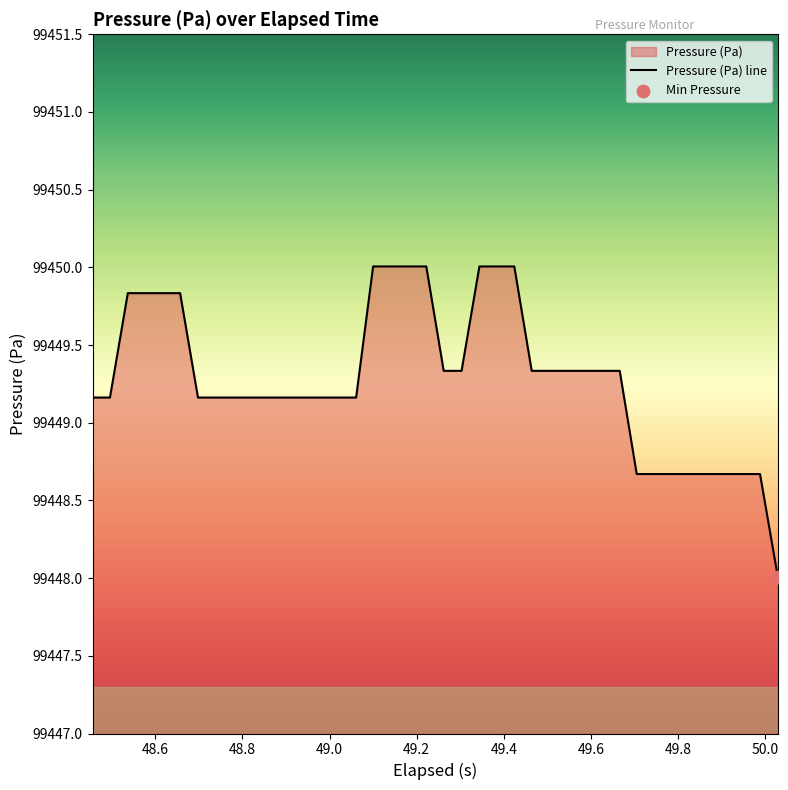

What is the minimum value shown in the chart?

99448.0